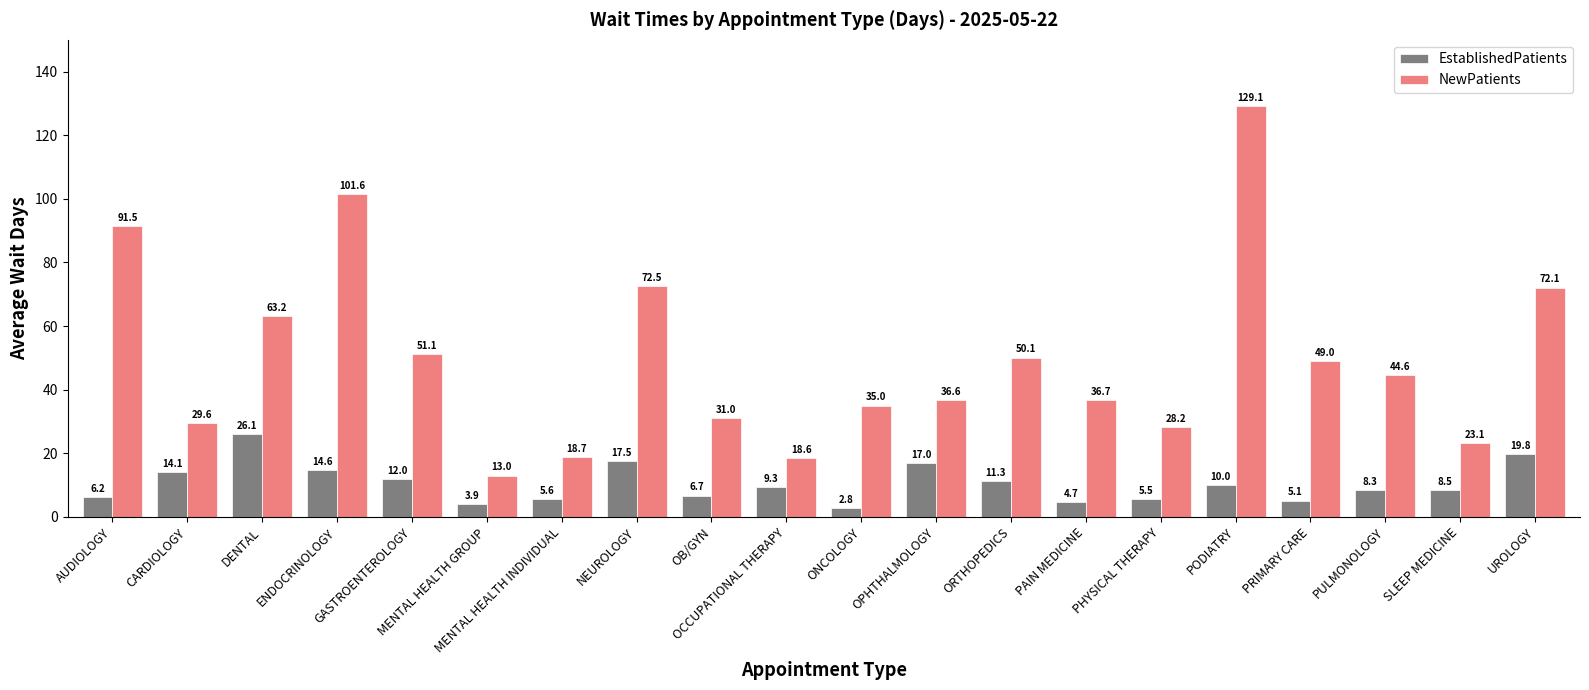

How many bars are there in total?

40